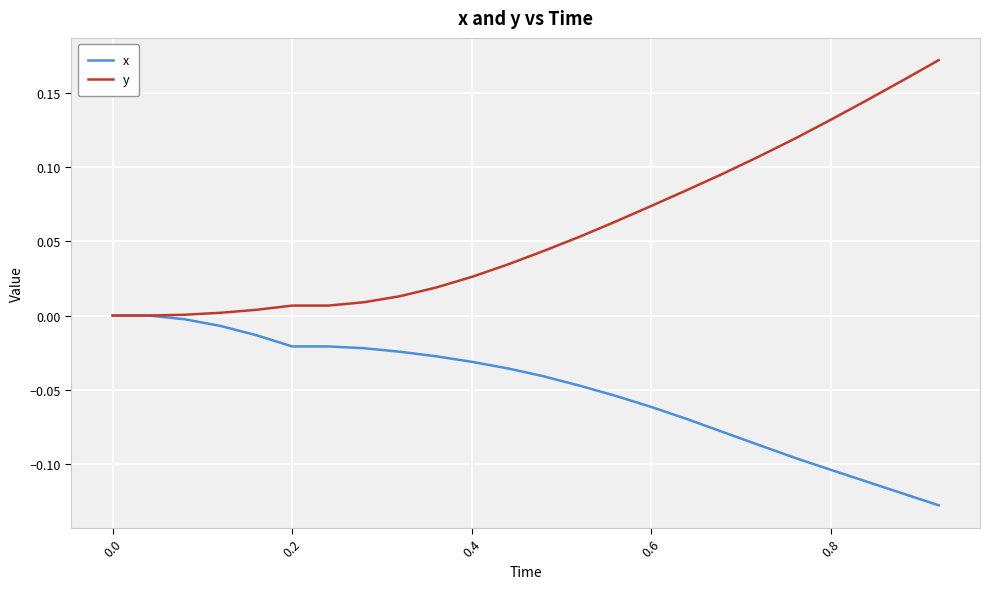

Which series has the largest range (max minus min)?

y